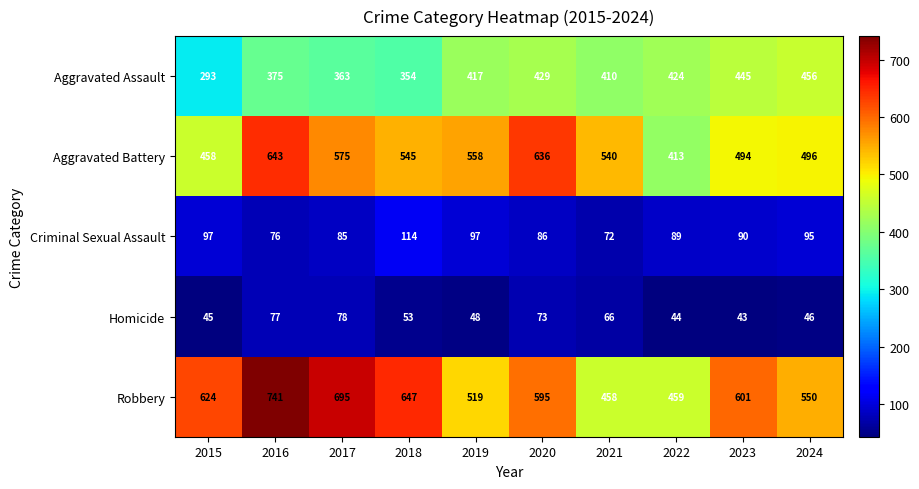

Which category has the lowest value across all series?

2023